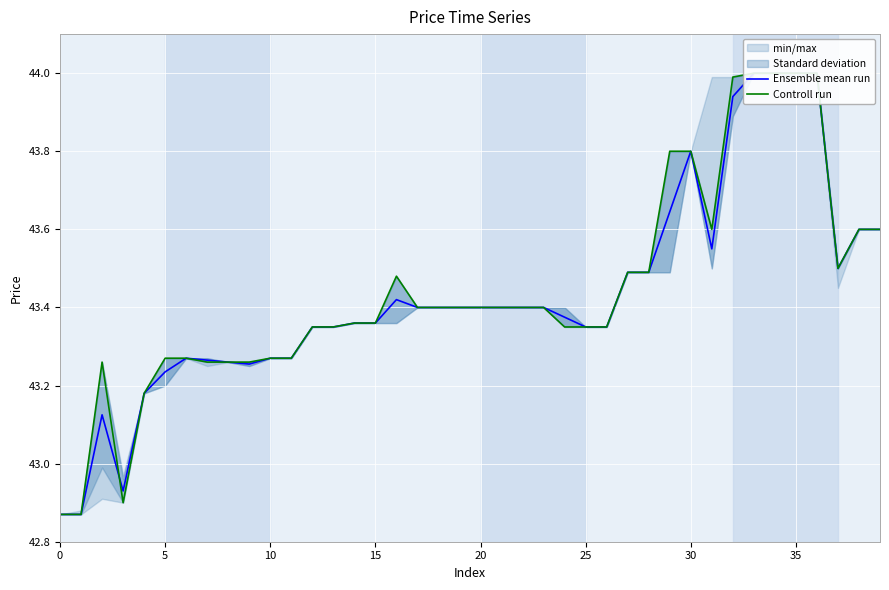

Is the value of Ensemble mean run at 22 greater than the value of Controll run at 9?

Yes